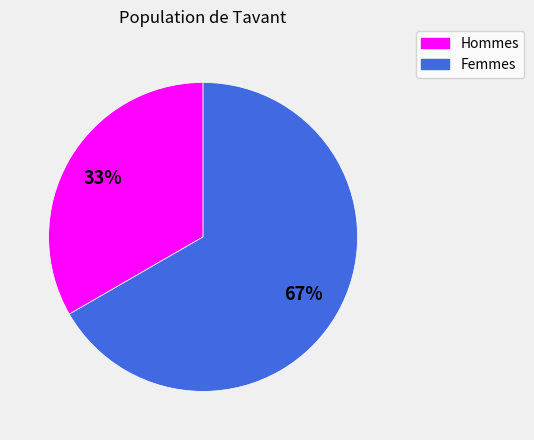

Is there a majority slice in this chart?

Yes